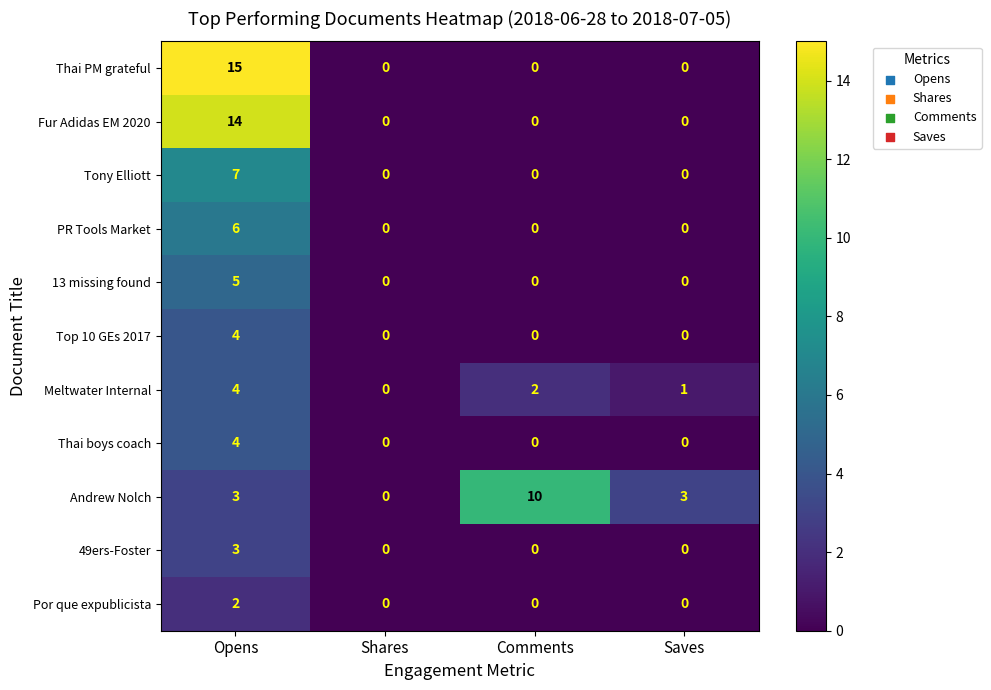

What is the approximate value of Thai boys coach at Opens?

4